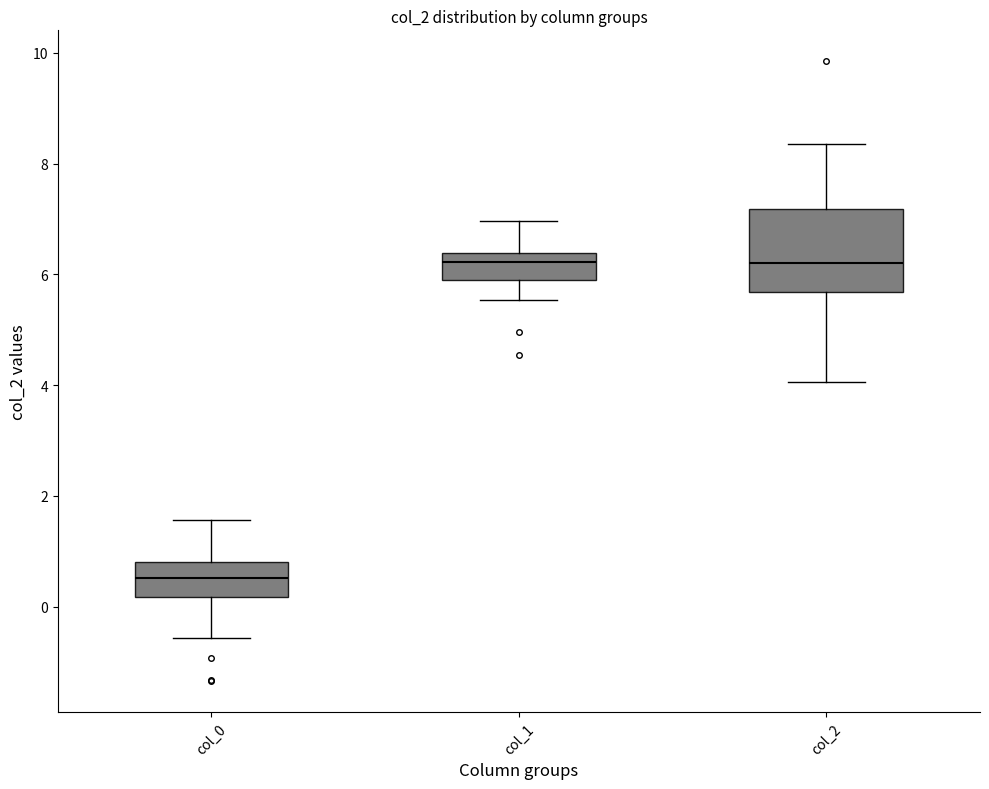

Reading left to right, transcribe this box plot: for each box, give where its median line is, the range the box spans, and where its two whiskers end, as read against the y-axis. The values are not printed on the chart, so give them approximately, as read against the axis.

col_0: median 0.6, box 0.2 to 0.8, whiskers -0.6 to 1.6
col_1: median 6.2, box 5.8 to 6.4, whiskers 5.6 to 7.0
col_2: median 6.2, box 5.6 to 7.2, whiskers 4.0 to 8.4